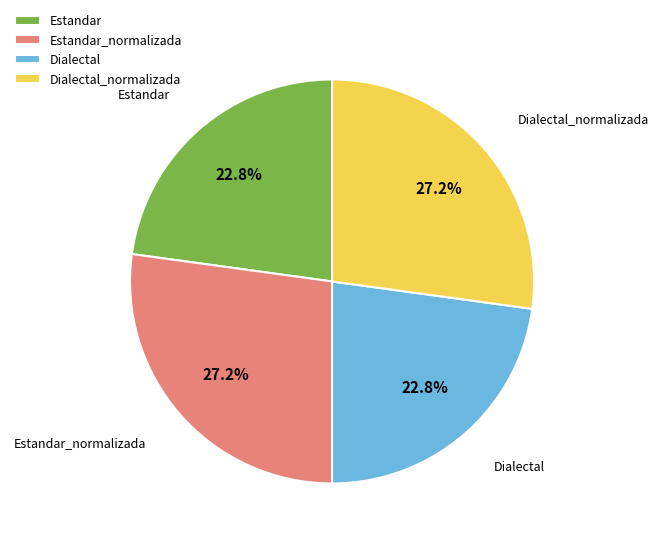

What percentage is NOT represented by Dialectal_normalizada?

72.8%